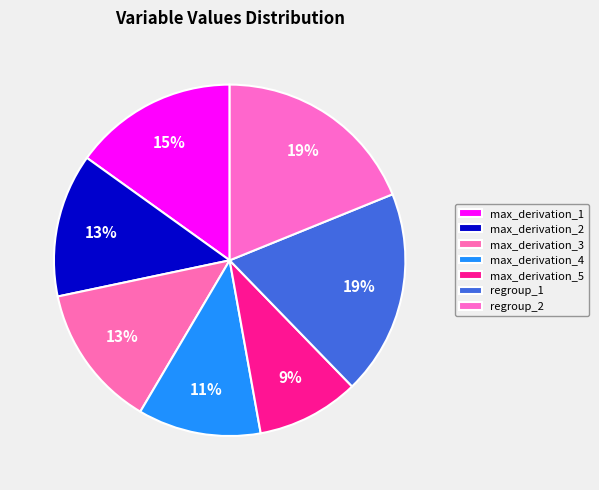

How many segments does this pie chart have?

7